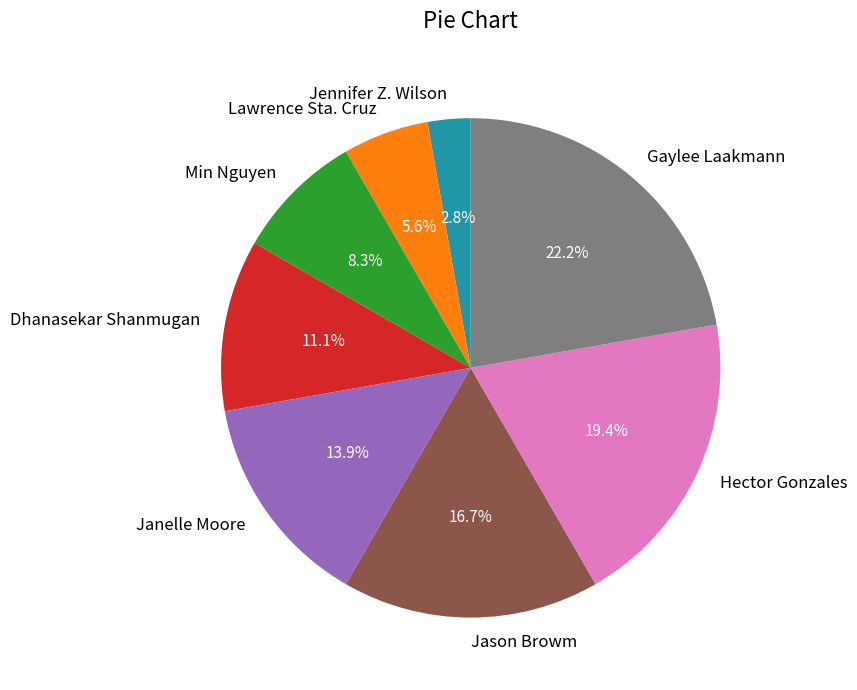

Which slice is the smallest?

Jennifer Z. Wilson